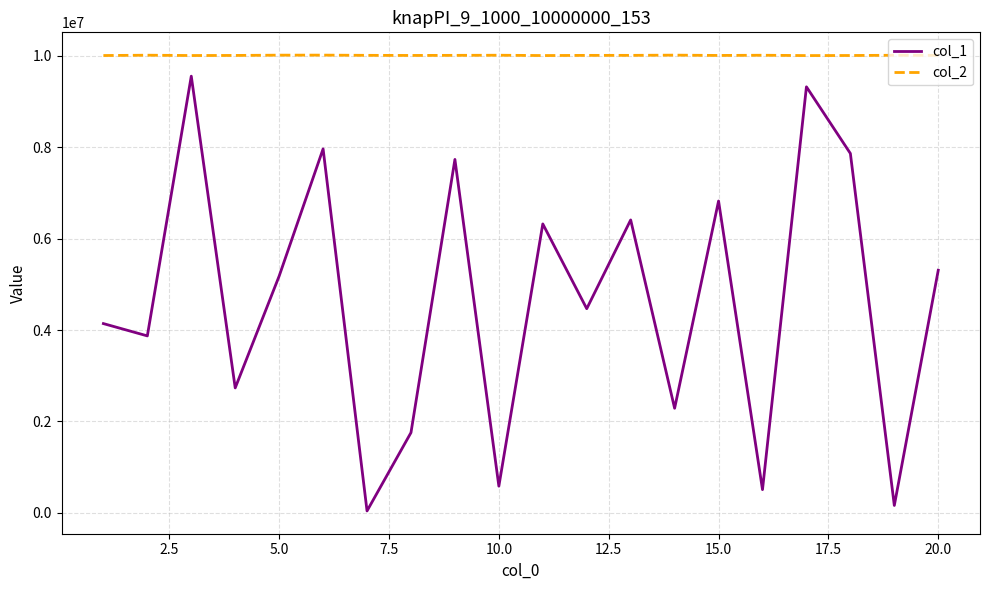

Which series has the largest total across all categories?

col_2